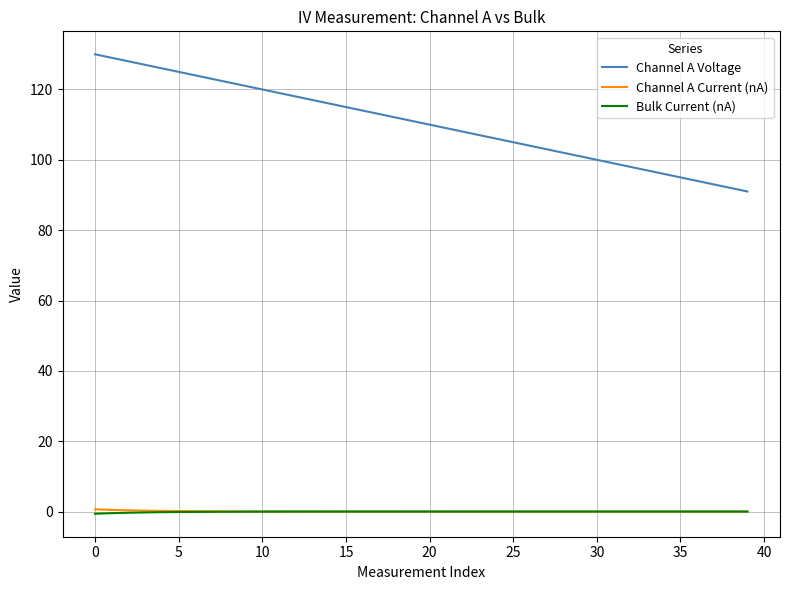

What is the smallest value displayed?

-0.6